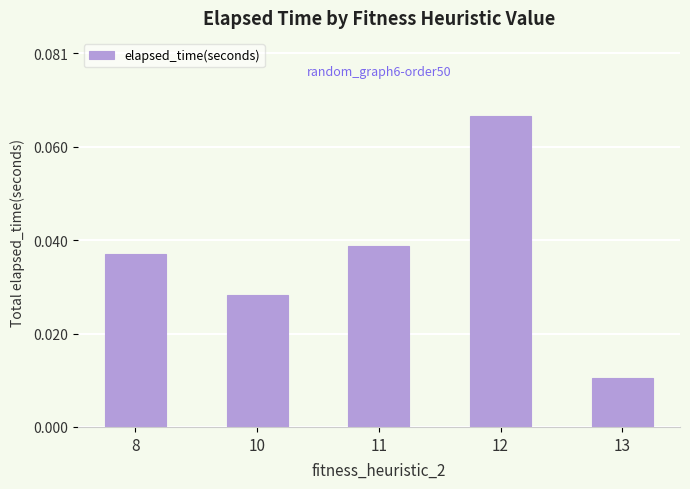

List the labels in order of value, largest first.

12, 11, 8, 10, 13